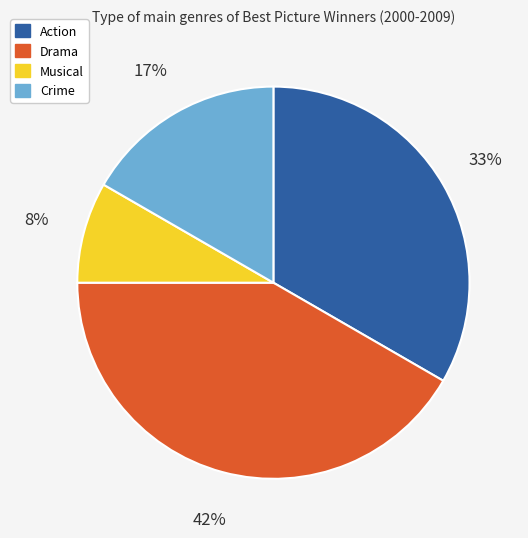

Is there a majority slice in this chart?

No